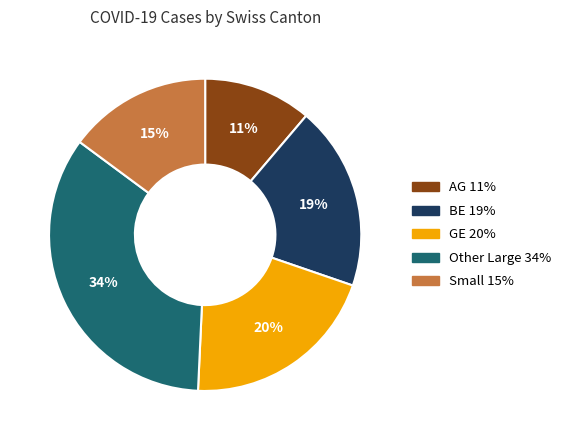

To the nearest percent, what is the difference between the largest and smallest slice percentages?

23%